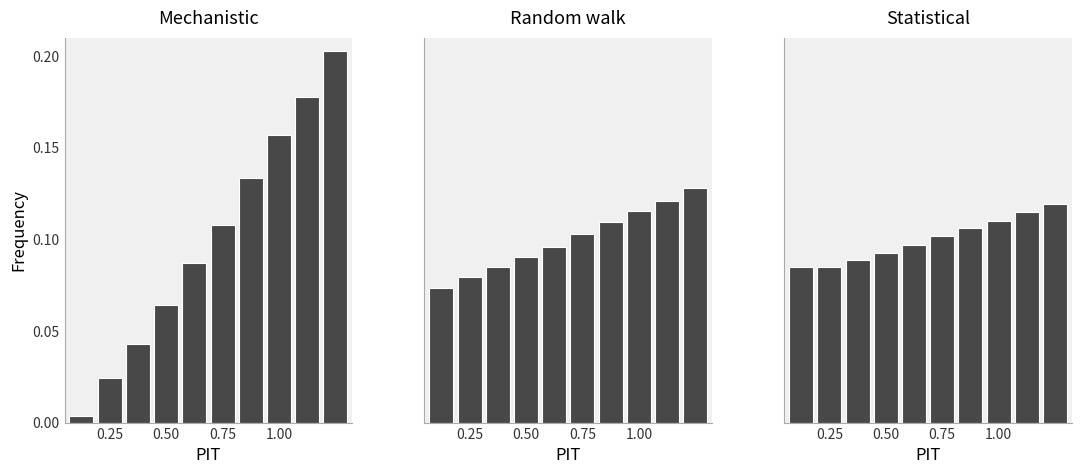

True or false: Statistical has a value of 0.2 at 4.

False